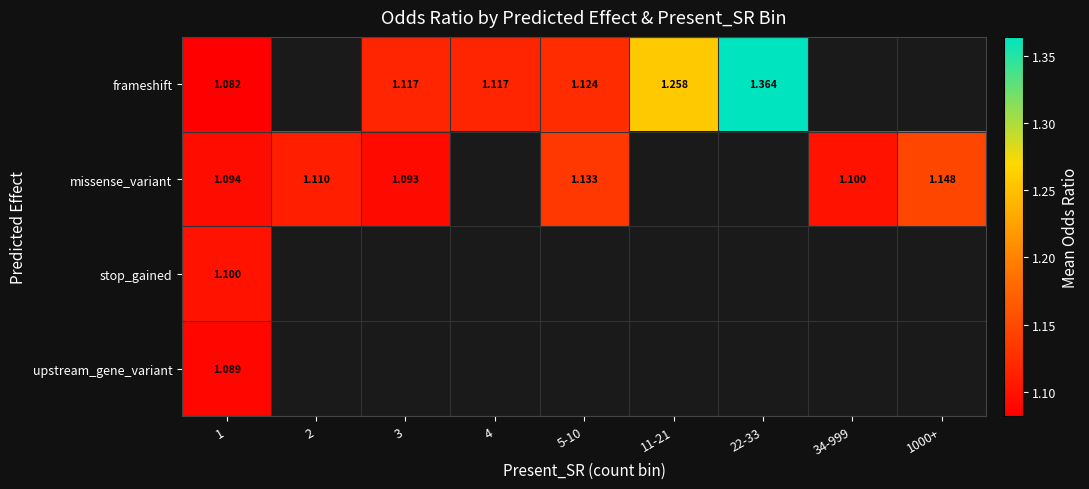

At which category is the sum across all series the highest?

1